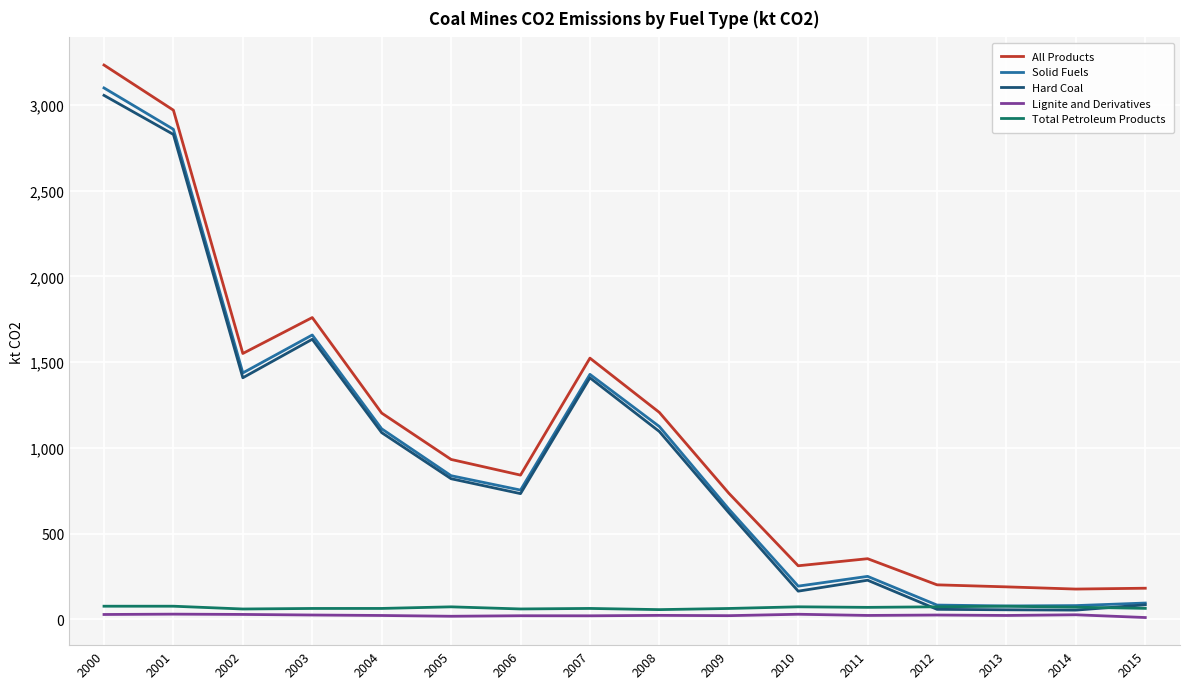

Between 2001 and 2009, which series saw the biggest shift?

All Products